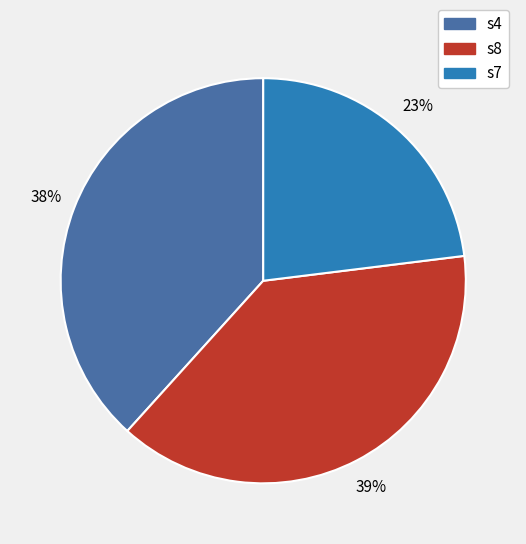

To the nearest percent, what is the combined percentage of s7 and s4?

61%